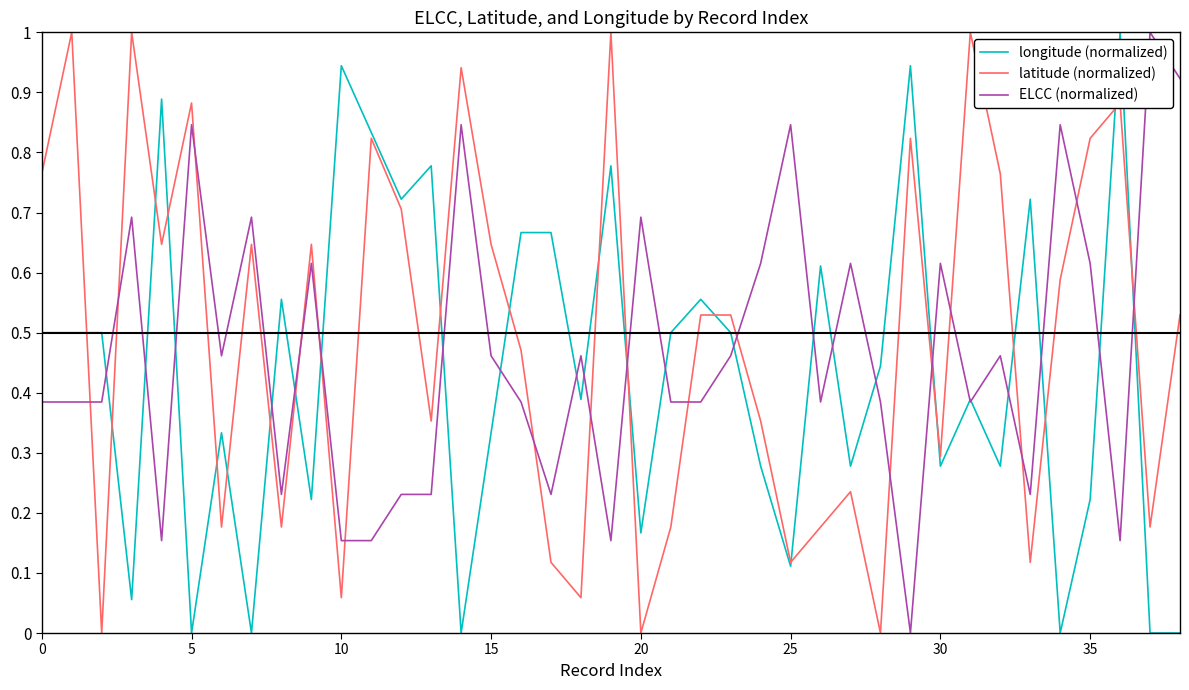

After their last crossing, which series has the higher values: ELCC (normalized) or longitude (normalized)?

ELCC (normalized)